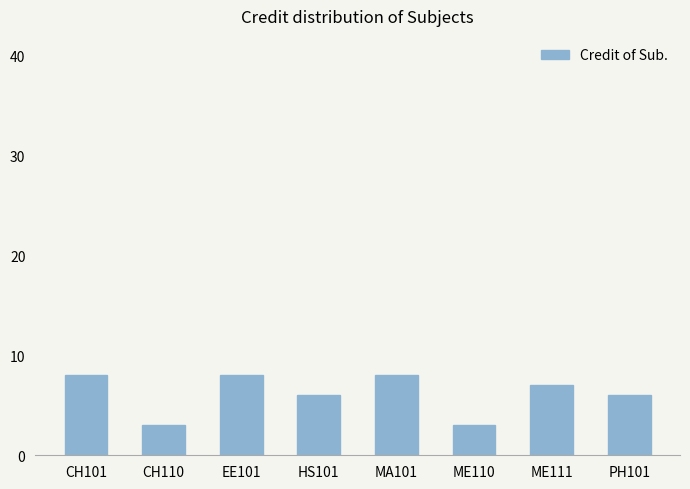

Reading right to left, extract all data points from this chart.

6	7	3	8	6	8	3	8